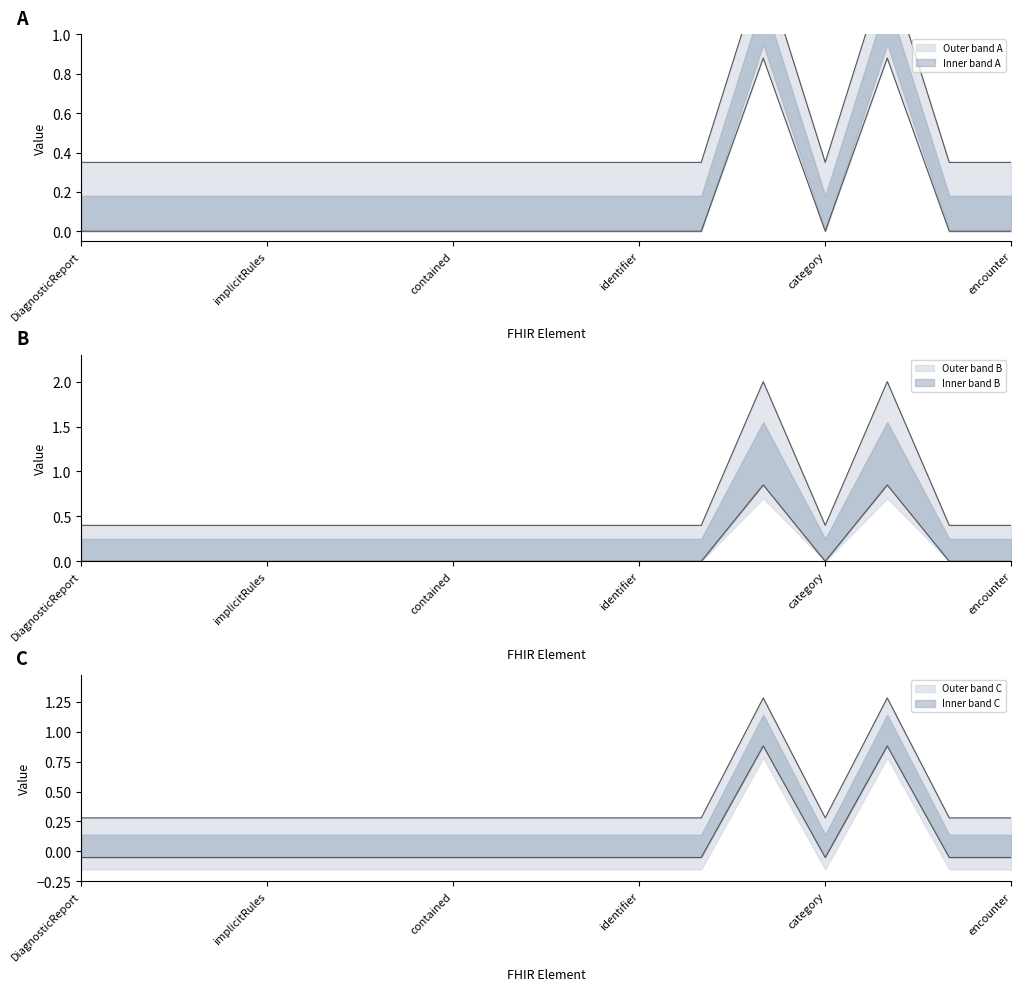

How many interior local peaks does the Min series have?

2